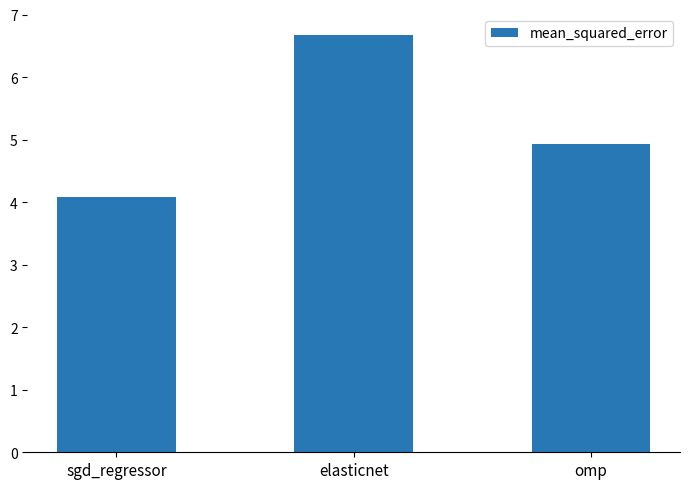

List the labels in order of value, smallest first.

sgd_regressor, omp, elasticnet